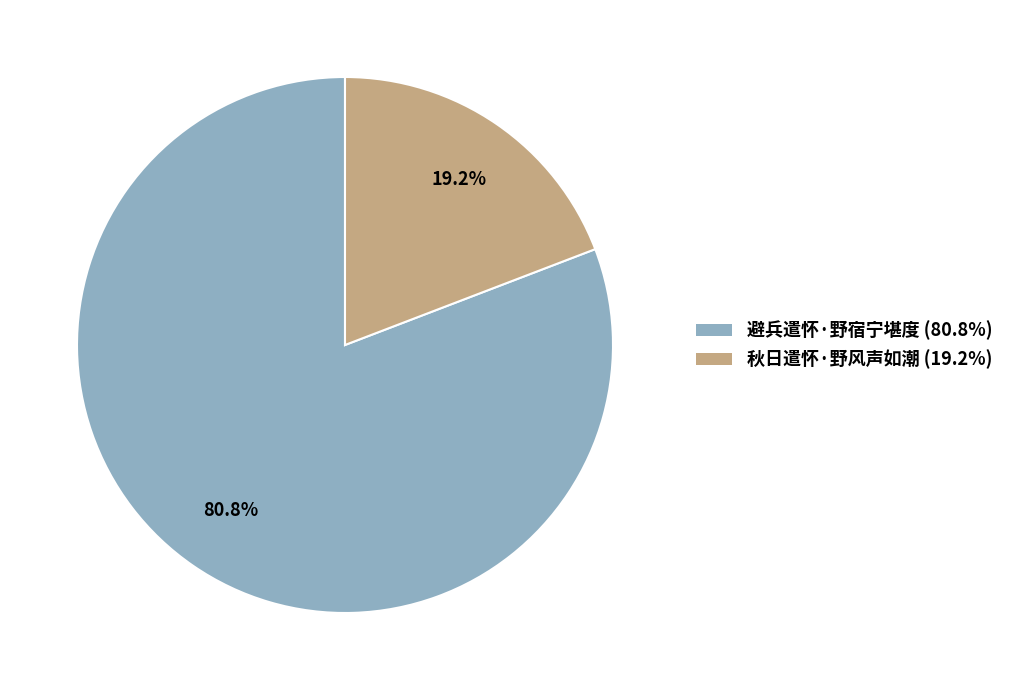

Which has a higher value, 秋日遣怀·野风声如潮 (19.2%) or 避兵遣怀·野宿宁堪度 (80.8%)?

避兵遣怀·野宿宁堪度 (80.8%)